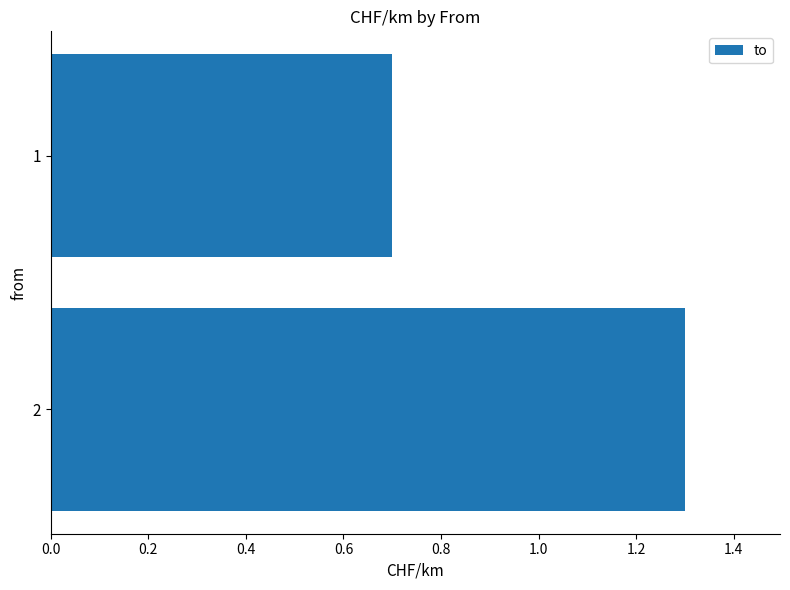

List the labels in order of value, largest first.

2, 1